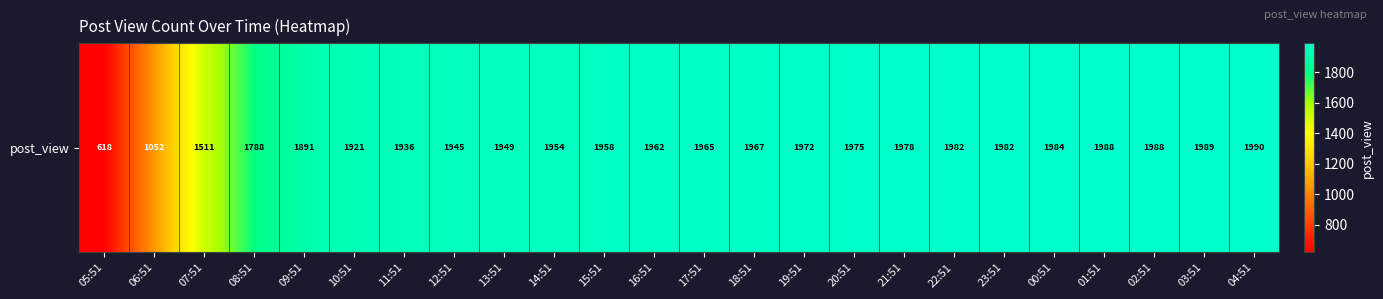

Reading right to left, transcribe all the data shown in this chart.

04:51=1990	03:51=1989	02:51=1988	01:51=1988	00:51=1984	23:51=1982	22:51=1982	21:51=1978	20:51=1975	19:51=1972	18:51=1967	17:51=1965	16:51=1962	15:51=1958	14:51=1954	13:51=1949	12:51=1945	11:51=1936	10:51=1921	09:51=1891	08:51=1788	07:51=1511	06:51=1052	05:51=618